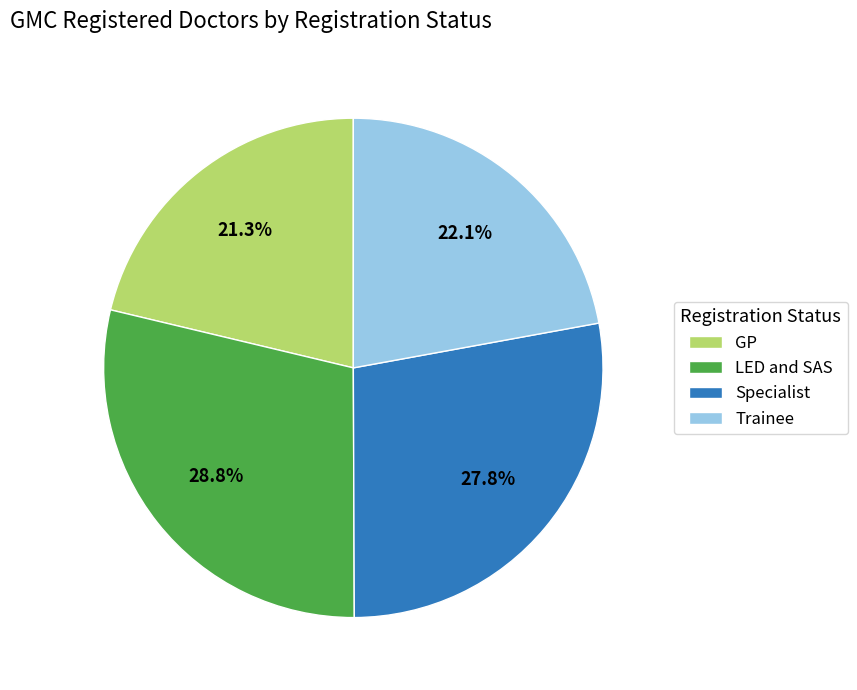

Is GP the majority of the pie?

No